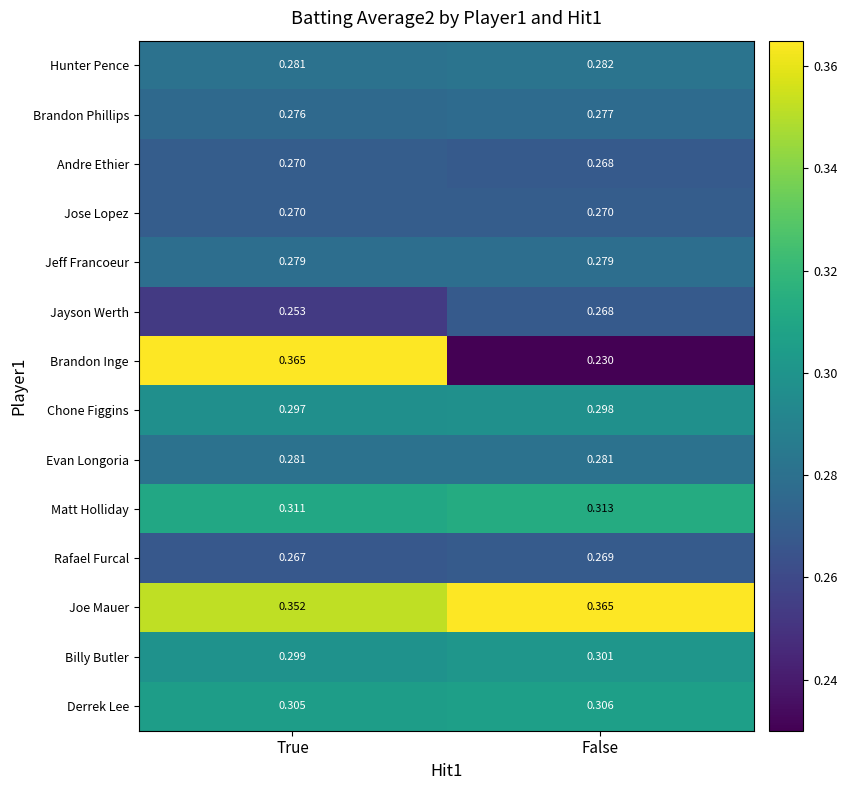

Is the value of Chone Figgins at True greater than the value of Andre Ethier at True?

Yes